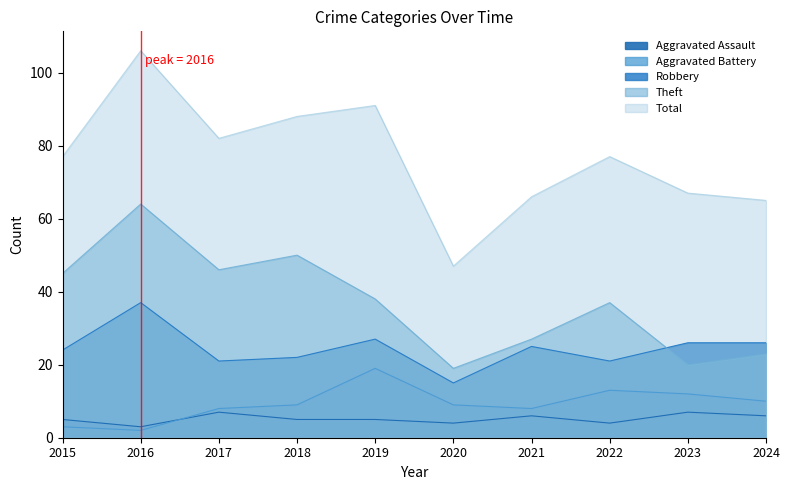

List the series in order of their peak value, lowest first.

Aggravated Assault, Aggravated Battery, Robbery, Theft, Total